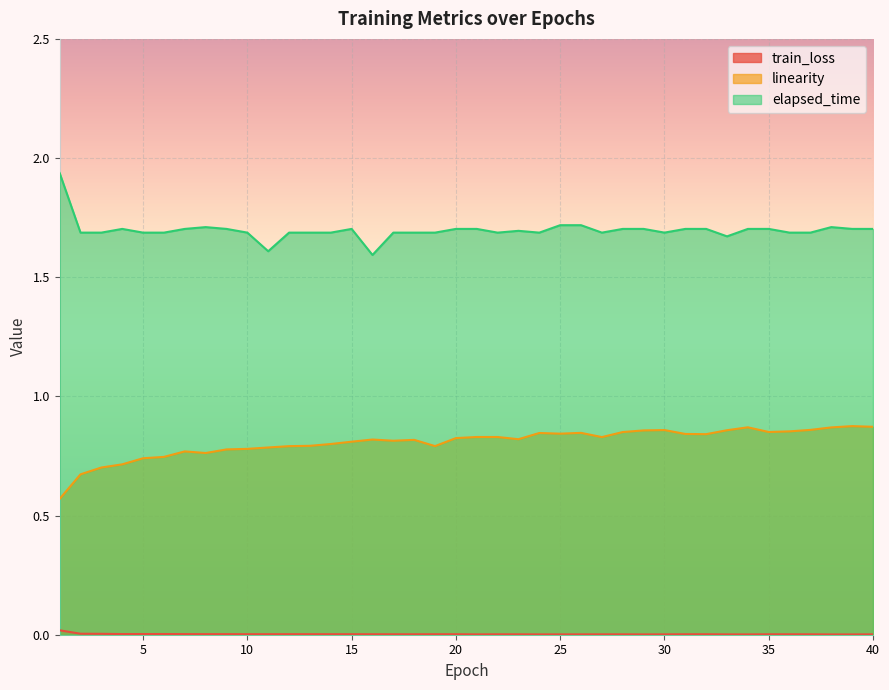

True or false: train_loss and linearity cross at least once.

False